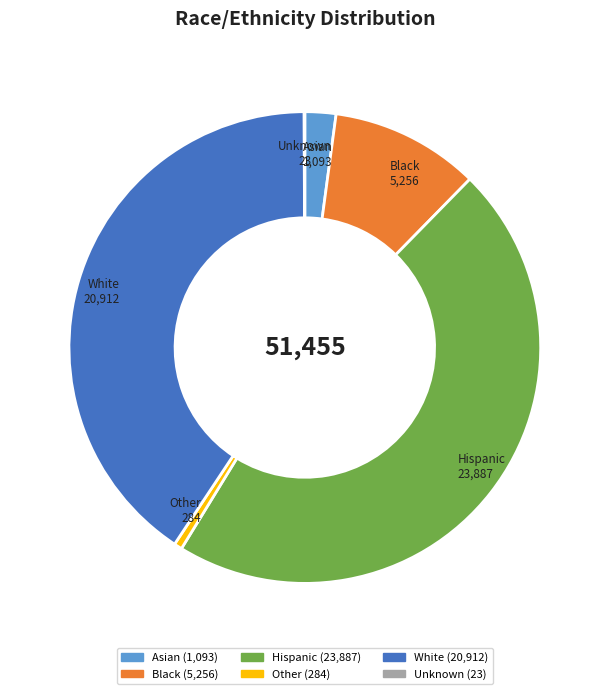

Which slice is the largest?

Hispanic